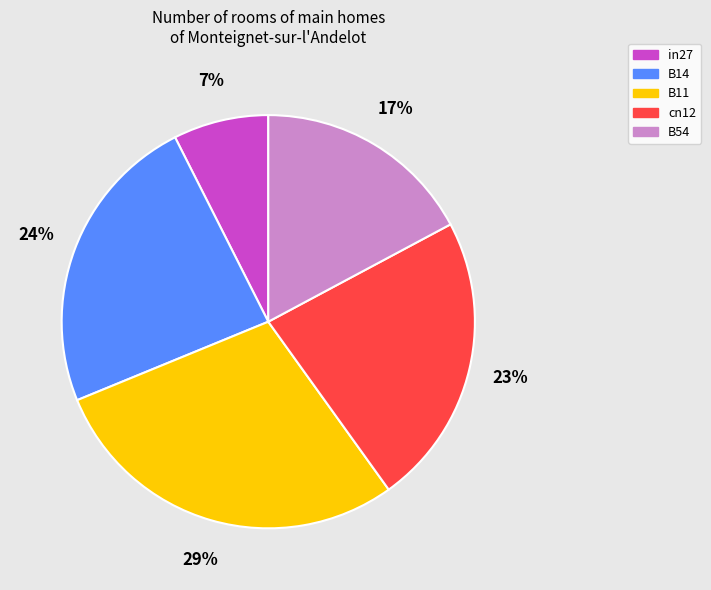

To the nearest percent, what is the combined percentage of cn12 and in27?

30%